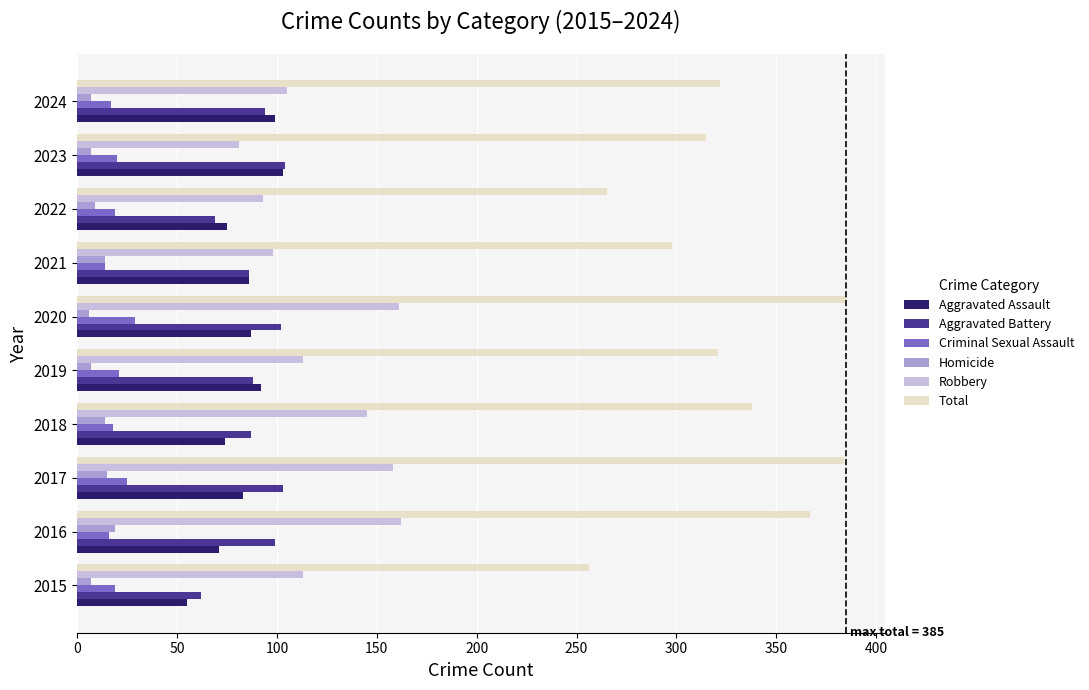

What is the sum of all Robbery values?

1229